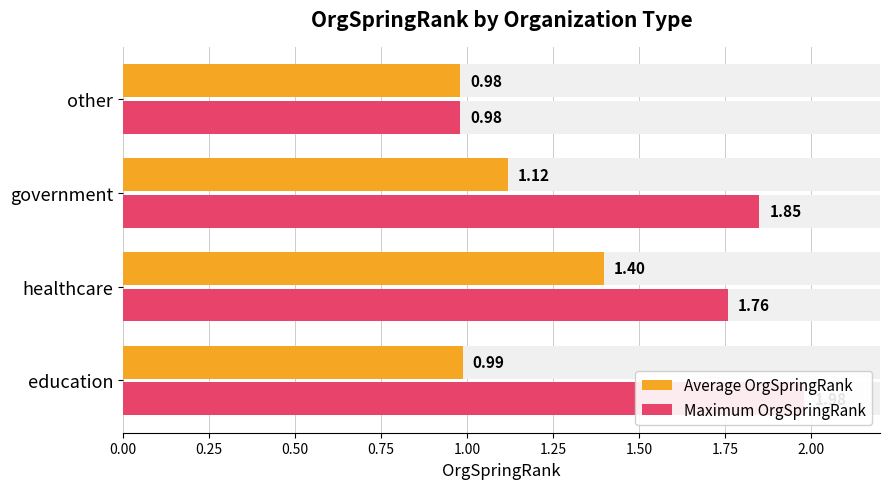

What is the sum of all Average OrgSpringRank values?

4.5